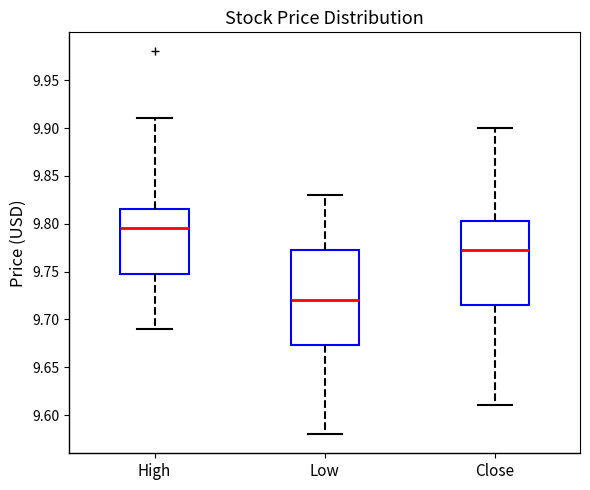

Where does the upper whisker of the box for Low end on the y-axis? The values are not printed on the chart, so give them approximately, as read against the axis.

9.830